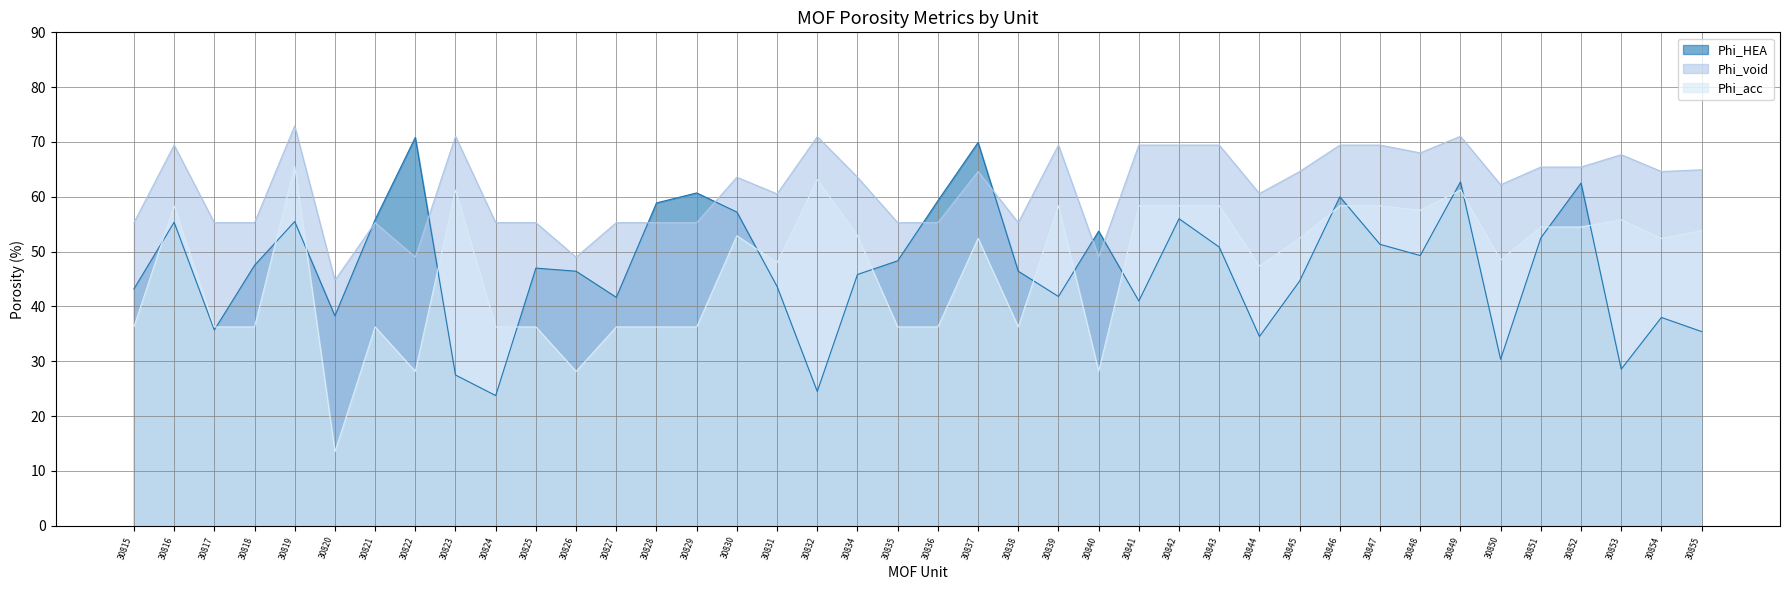

Does the chart have visible grid lines?

Yes